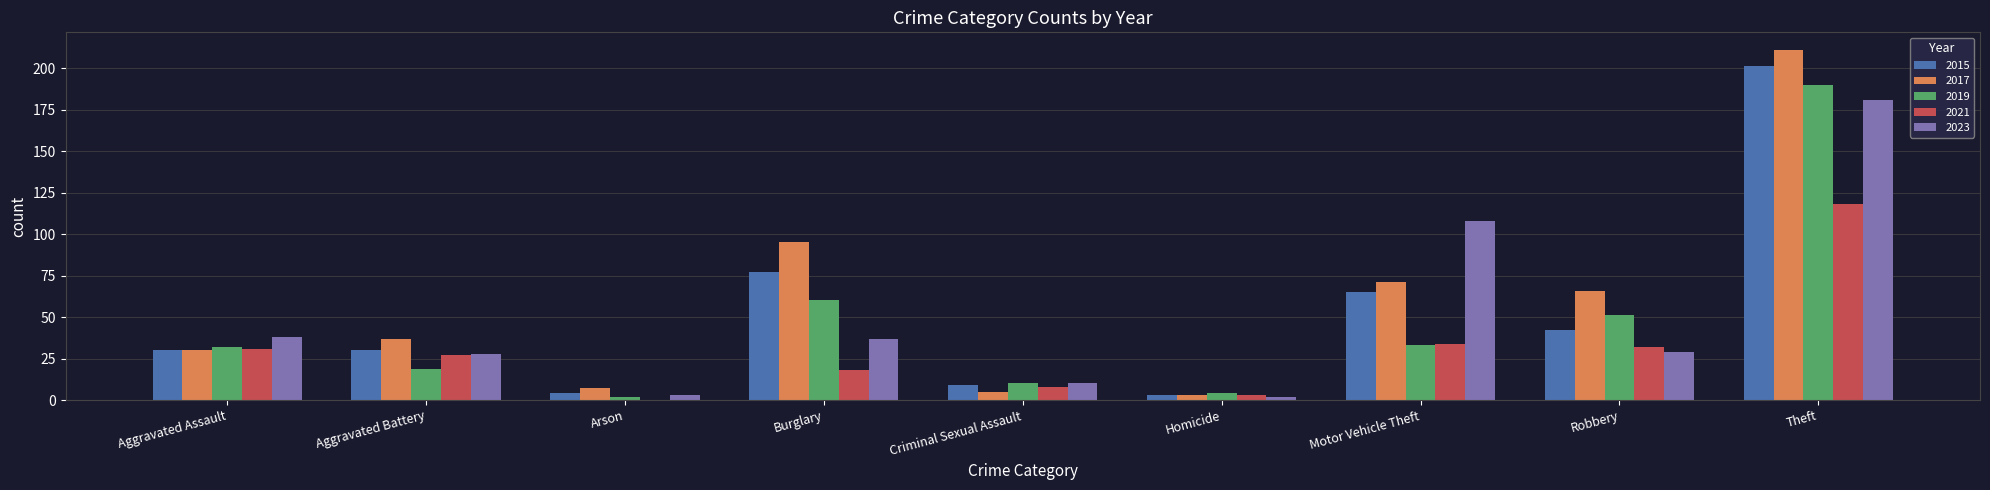

At which category is the sum across all series the highest?

Theft